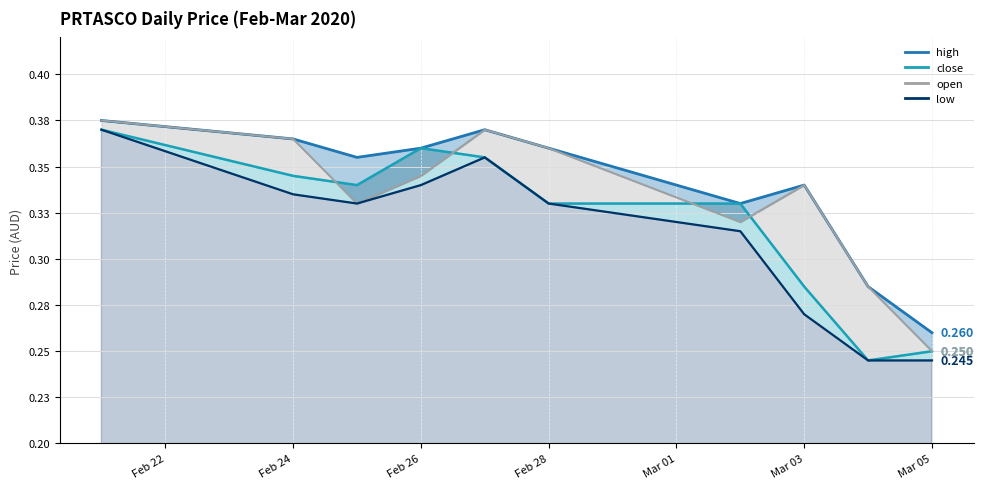

Which series has the widest spread of values?

open